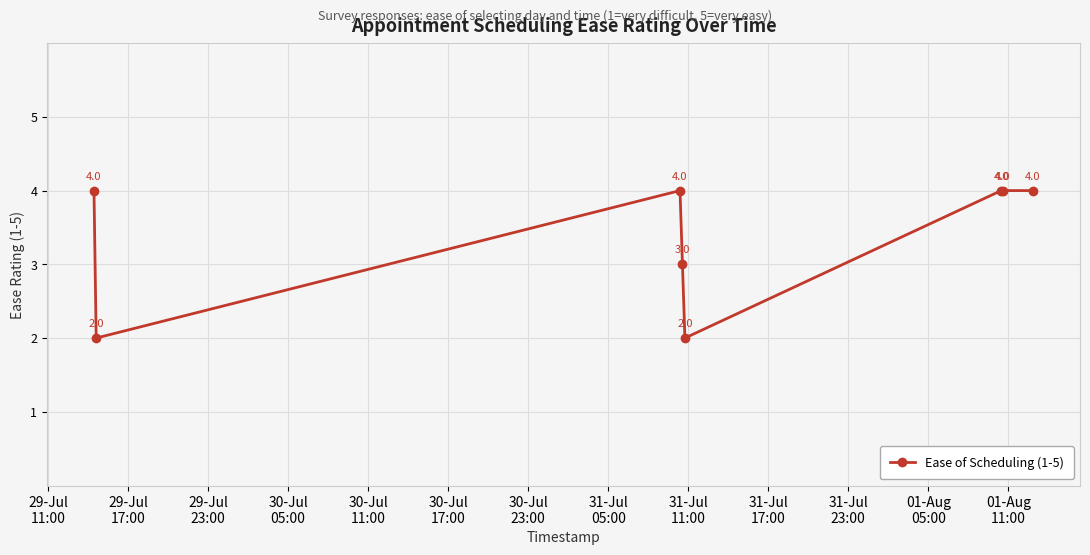

What is the average value?

3